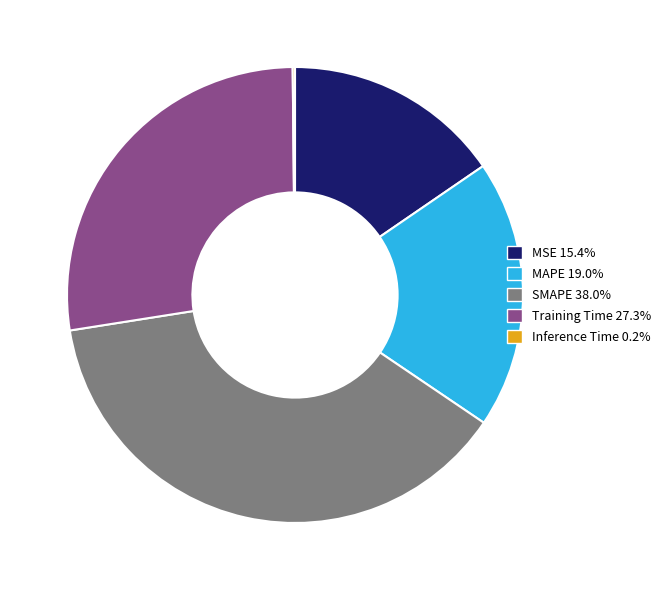

Combined, do MAPE and SMAPE account for over 50%?

Yes